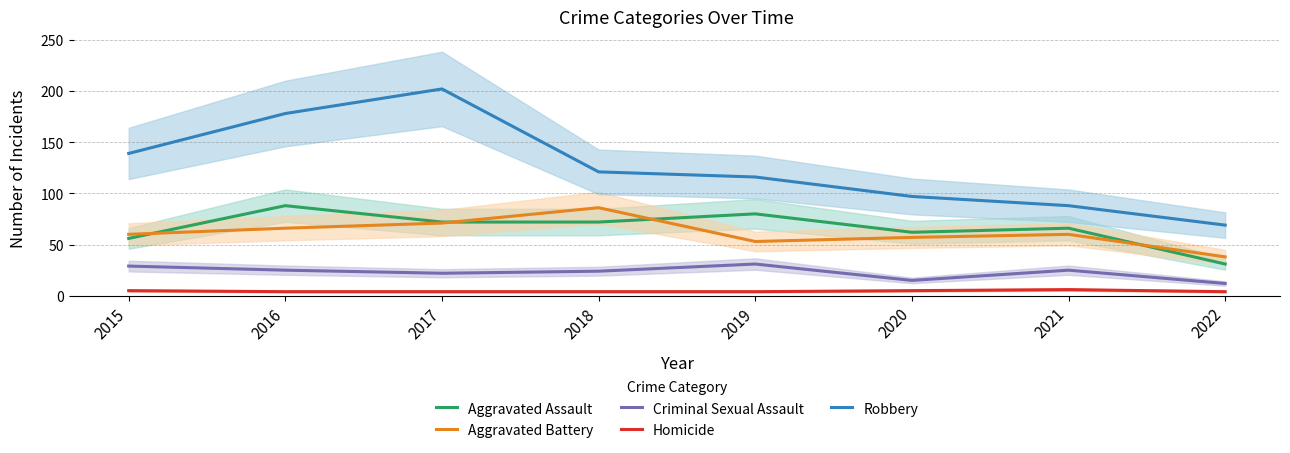

True or false: Homicide has a value of 5 at 2020.

True